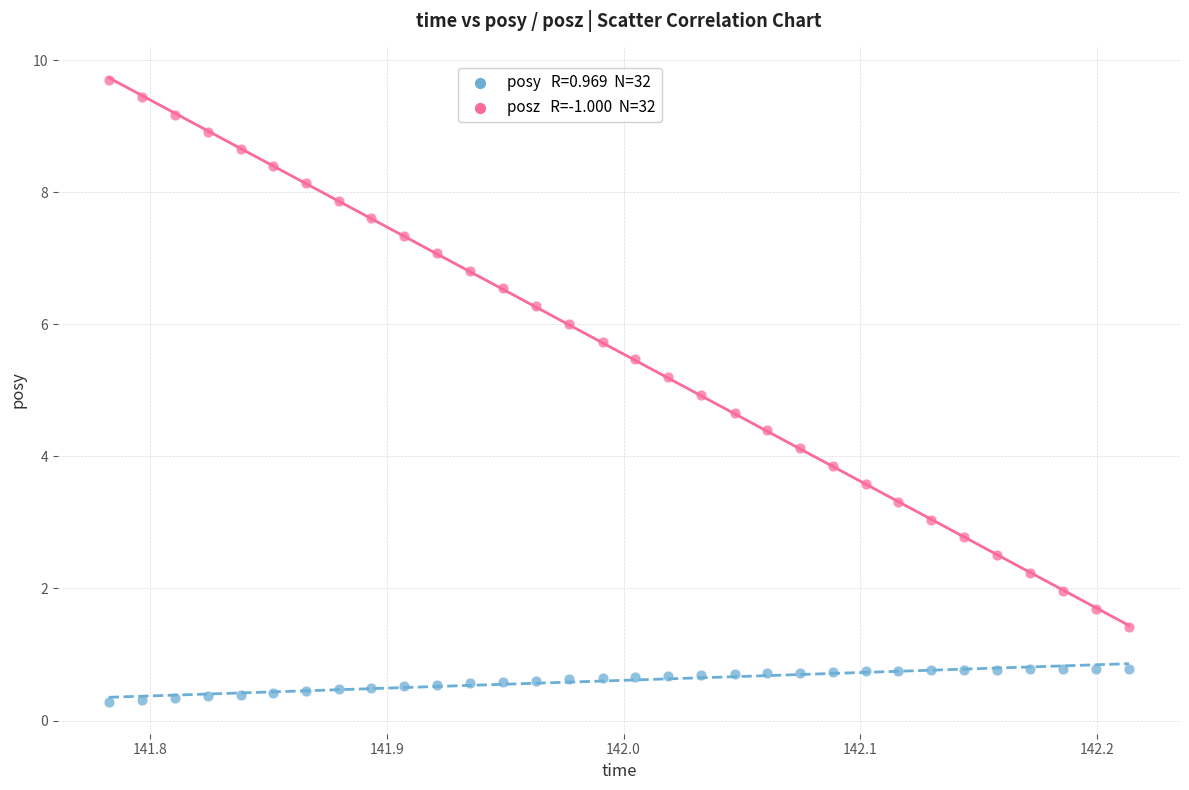

Across all data points, what is the range of X values (max minus min)?

0.4